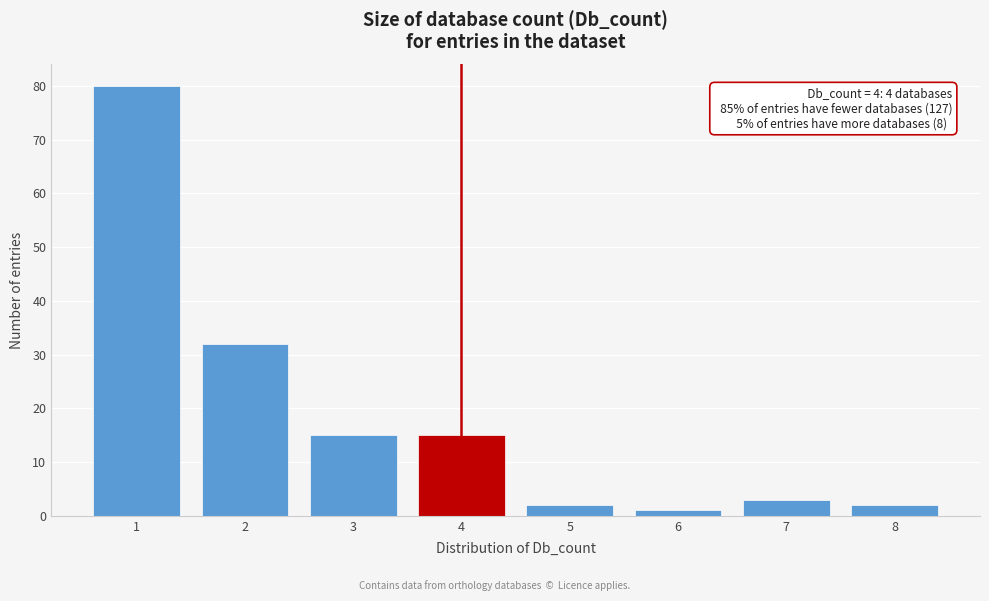

Which range on the x-axis has the tallest bar?

0.5 to 1.5